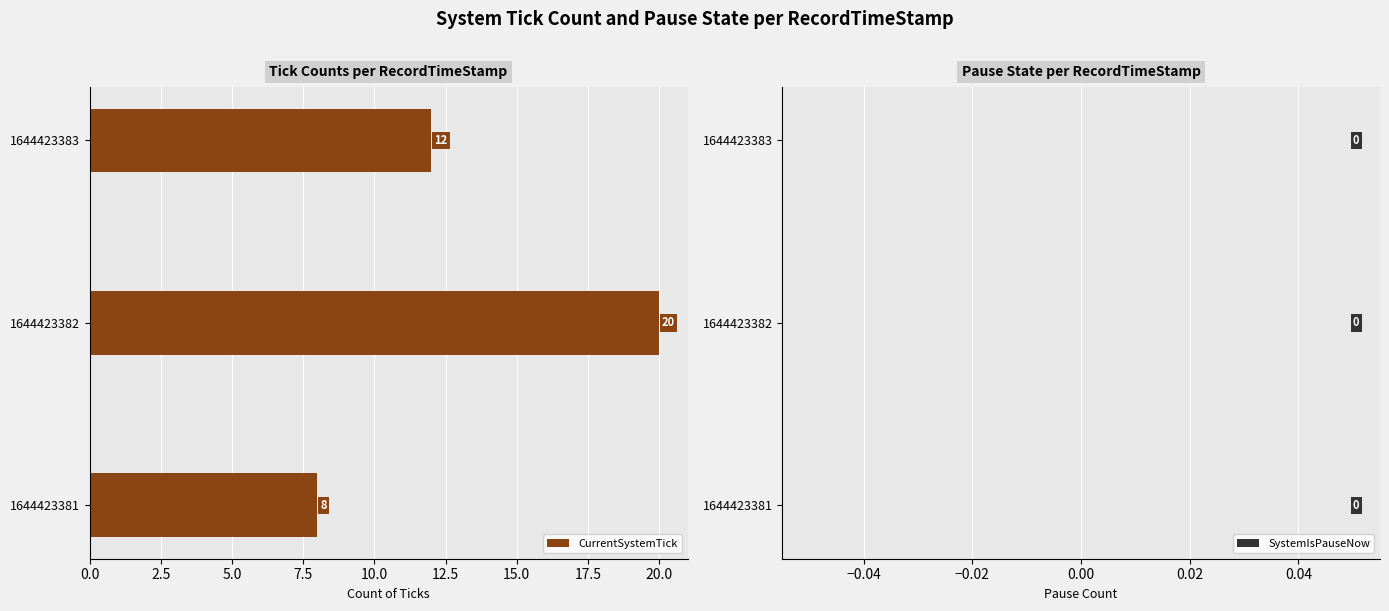

List the labels in order of value, largest first.

1644423382, 1644423383, 1644423381